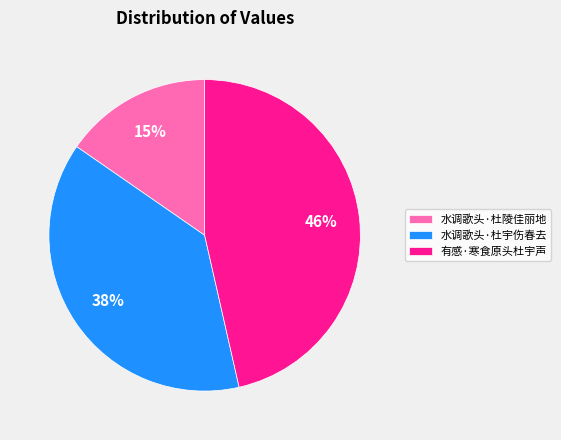

Combined, do 水调歌头·杜宇伤春去 and 水调歌头·杜陵佳丽地 account for over 50%?

Yes